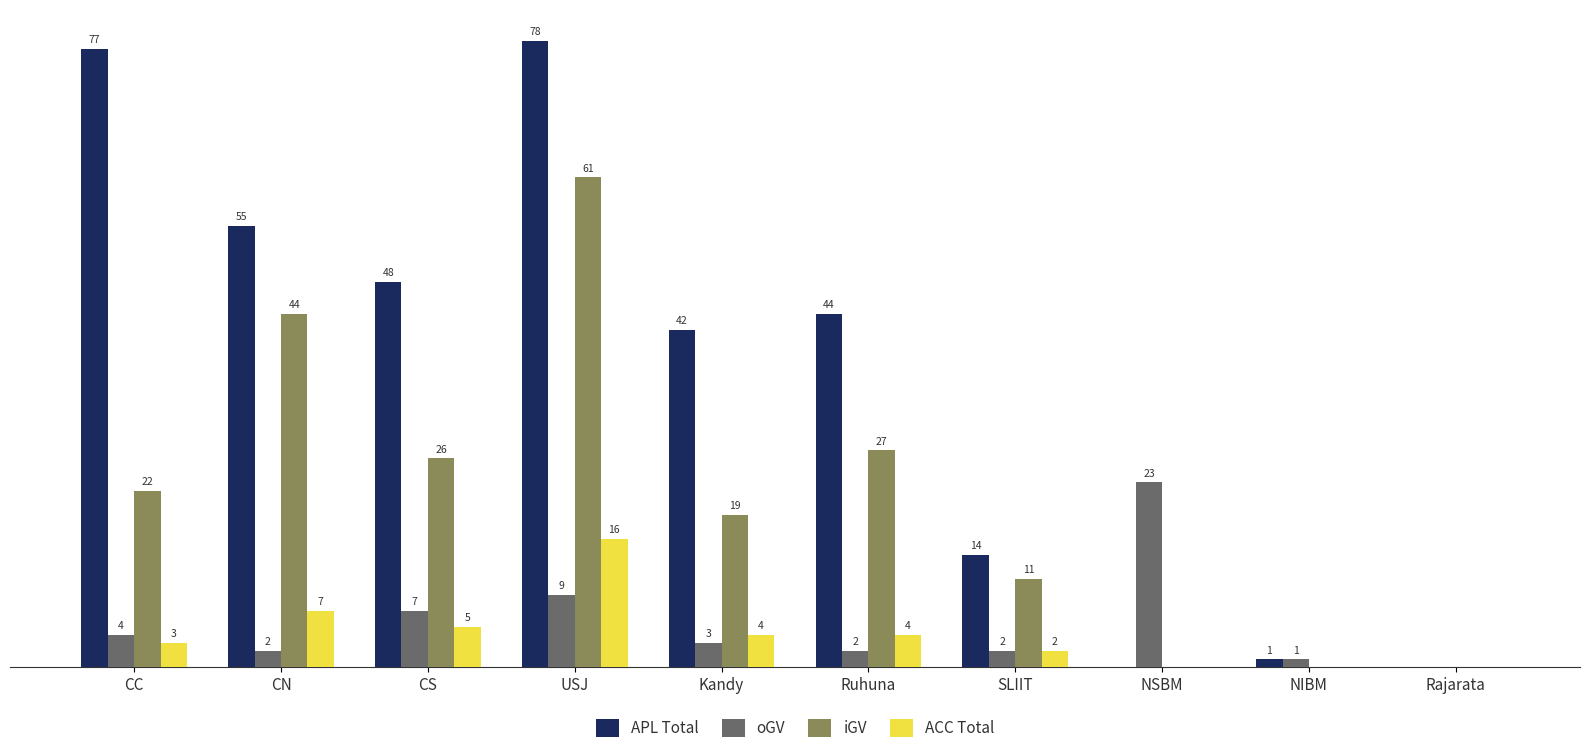

At which label does APL Total reach its peak?

USJ